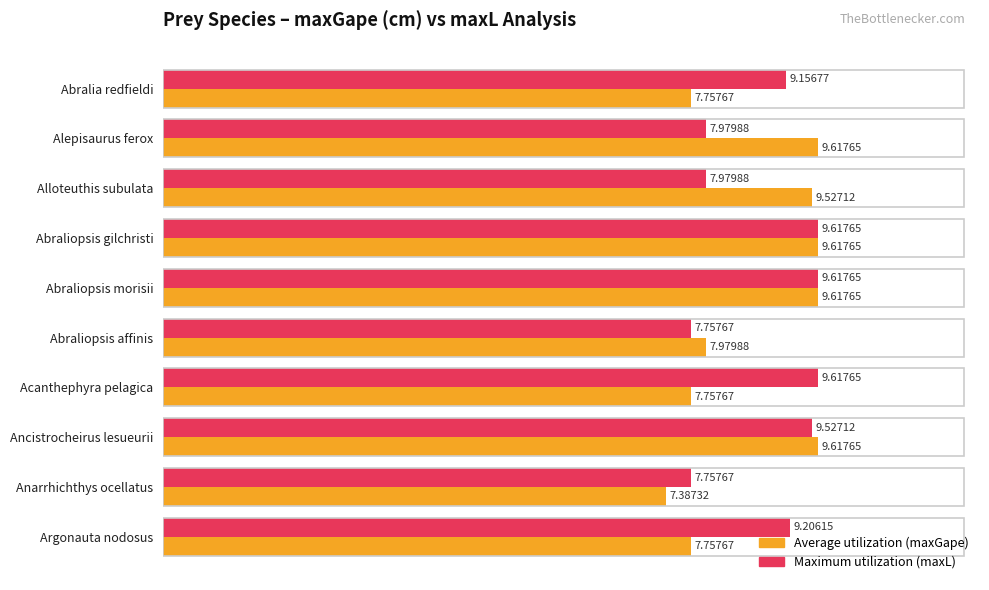

Is the value of Average utilization (maxGape) at Abraliopsis morisii greater than the value of Maximum utilization (maxL) at Alloteuthis subulata?

Yes